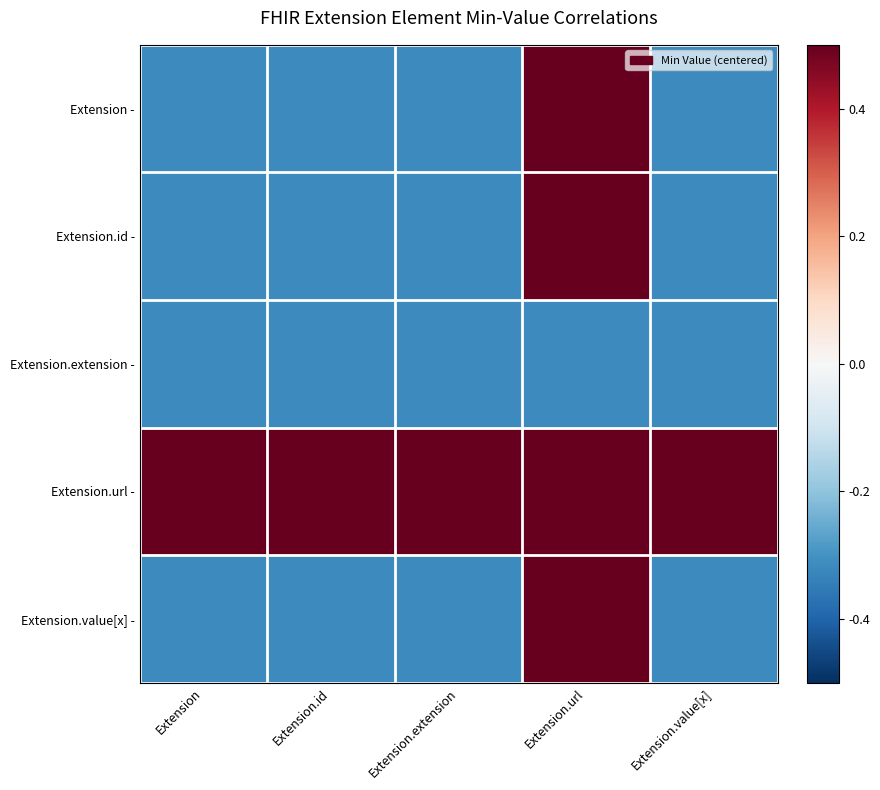

Rank the series by their maximum value, from lowest to highest.

Extension.extension -, Extension -, Extension.id -, Extension.url -, Extension.value[x] -